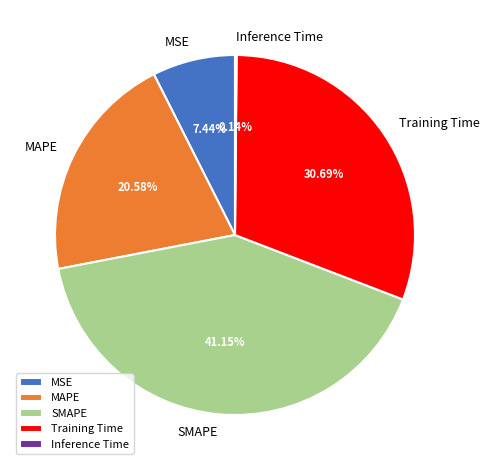

Between MSE and MAPE, which is larger?

MAPE